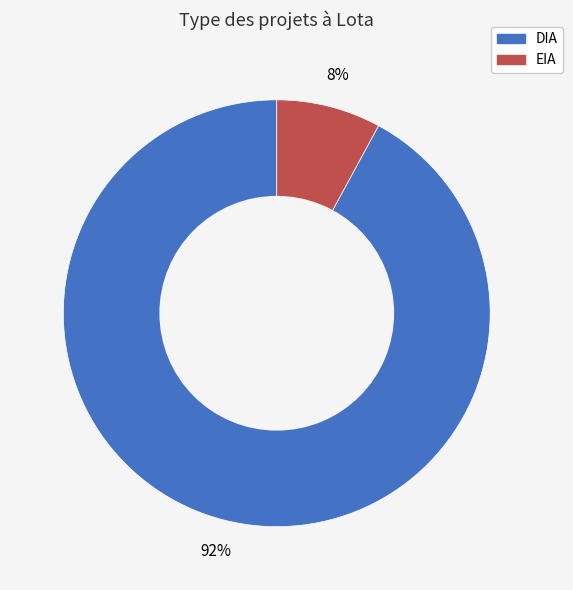

How many segments does this pie chart have?

2